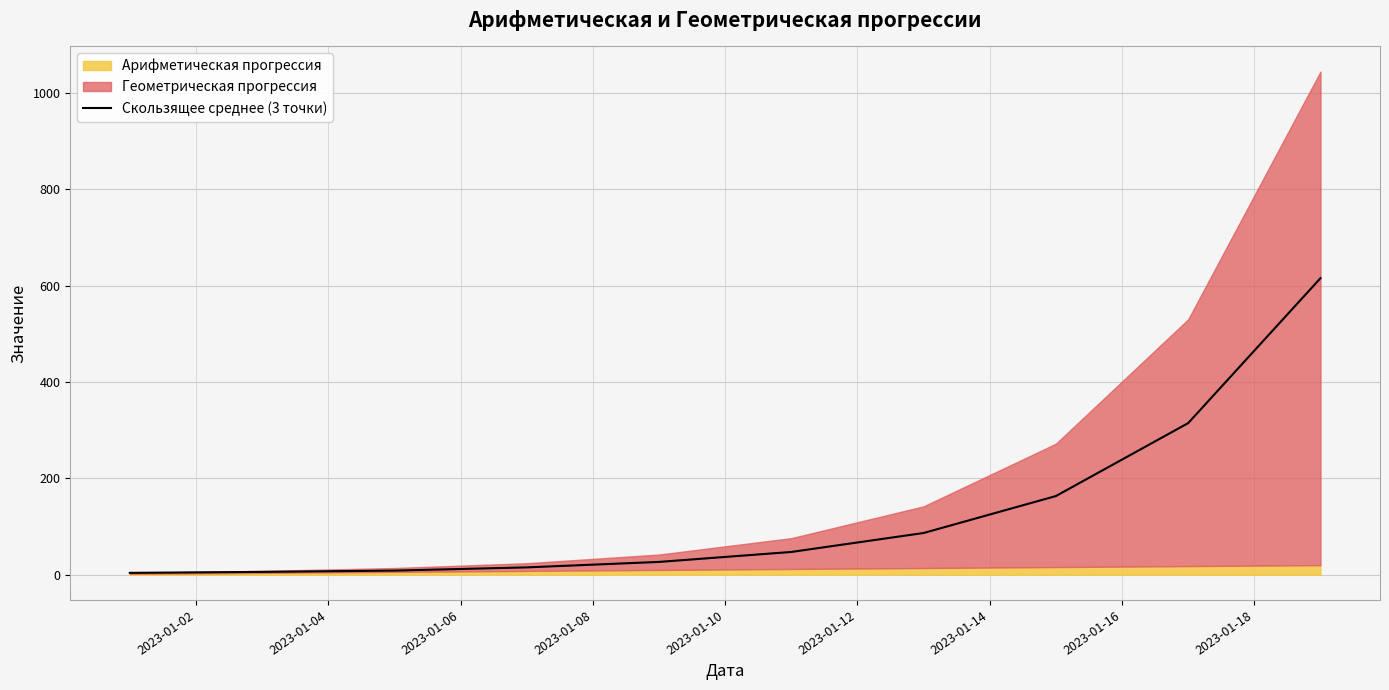

What is the maximum value for Скользящее среднее (3 точки)?

615.3